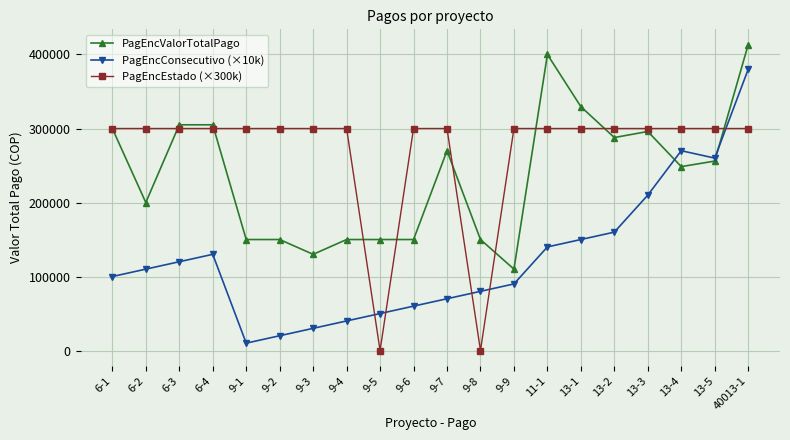

What position from the right is 6-2?

19